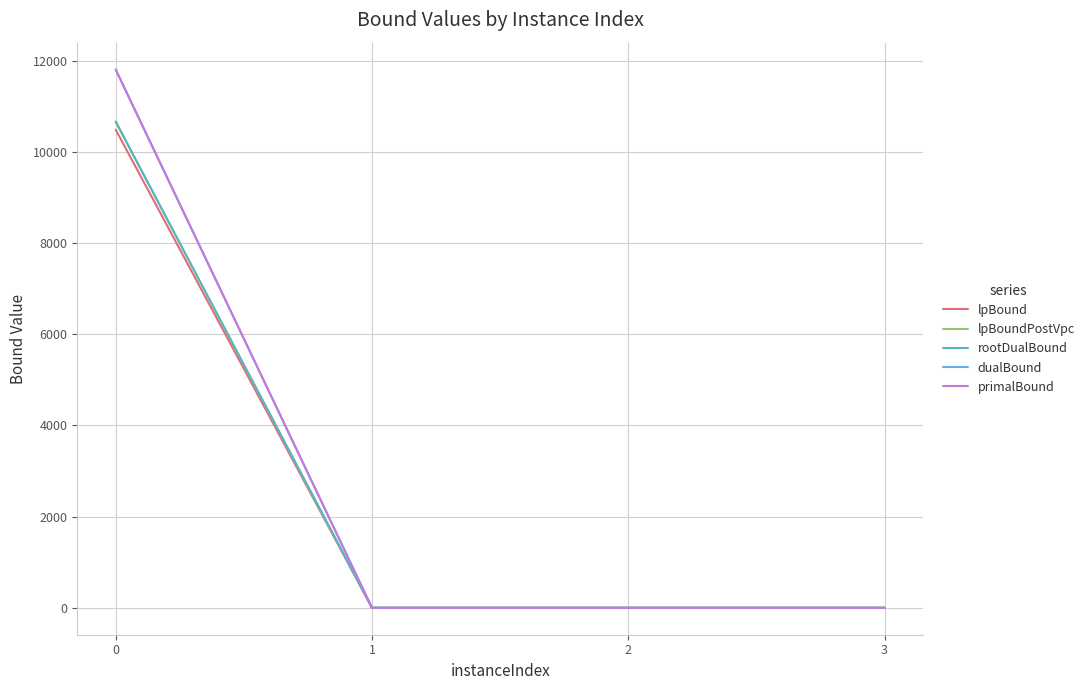

What is the average value of the primalBound series?

2950.3